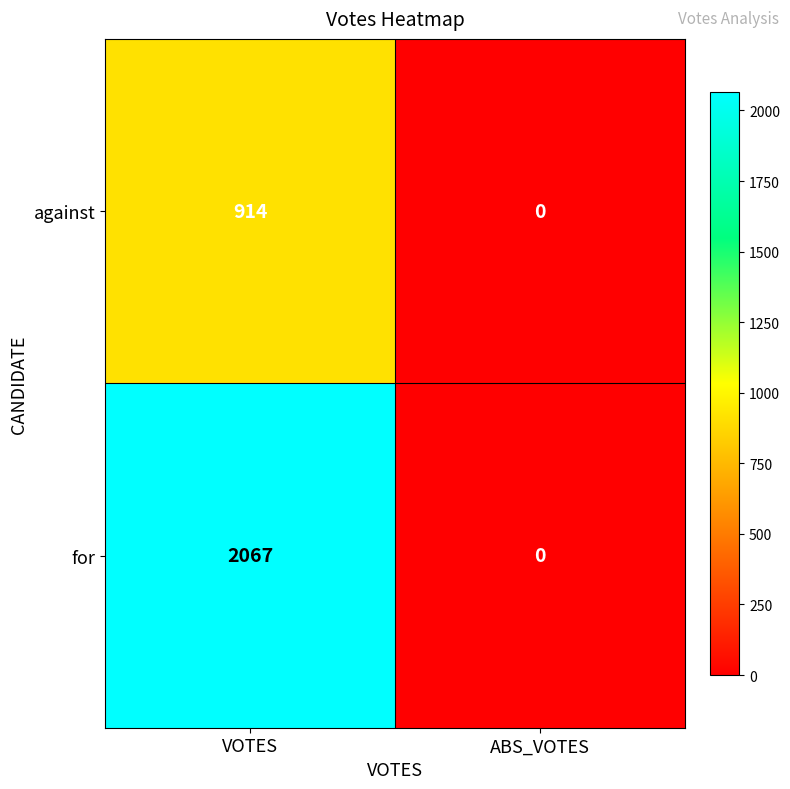

At which category does the chart reach its minimum across all series?

ABS_VOTES